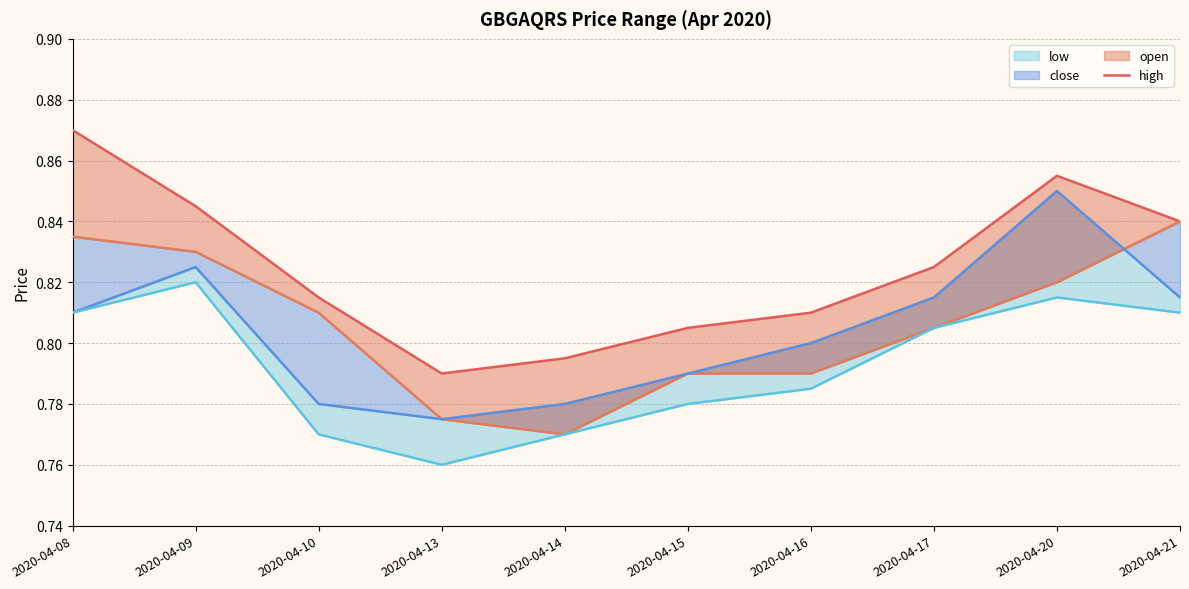

Reading left to right, transcribe all the data shown in this chart.

high: 0.9	0.8	0.8	0.8	0.8	0.8	0.8	0.8	0.9	0.8
open: 0.8	0.8	0.8	0.8	0.8	0.8	0.8	0.8	0.8	0.8
close: 0.8	0.8	0.8	0.8	0.8	0.8	0.8	0.8	0.8	0.8
low: 0.8	0.8	0.8	0.8	0.8	0.8	0.8	0.8	0.8	0.8